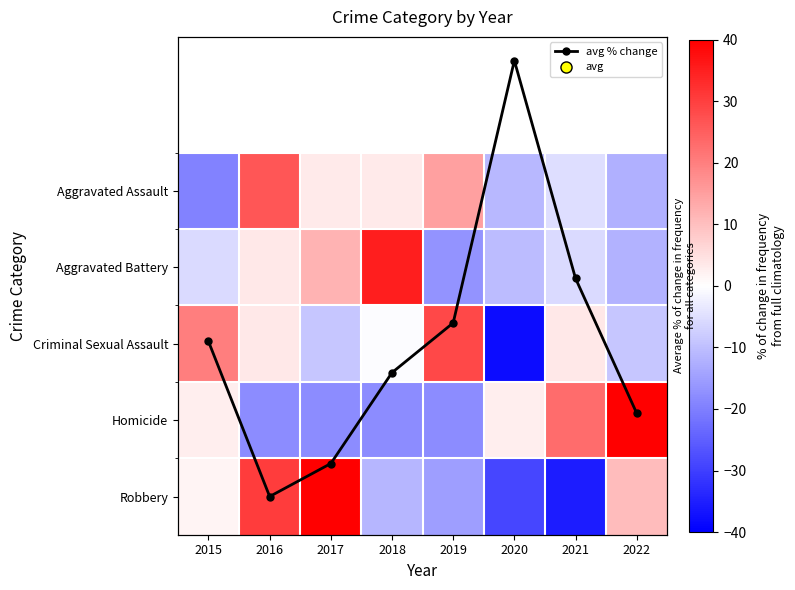

What is the maximum value shown in the chart?

48.0